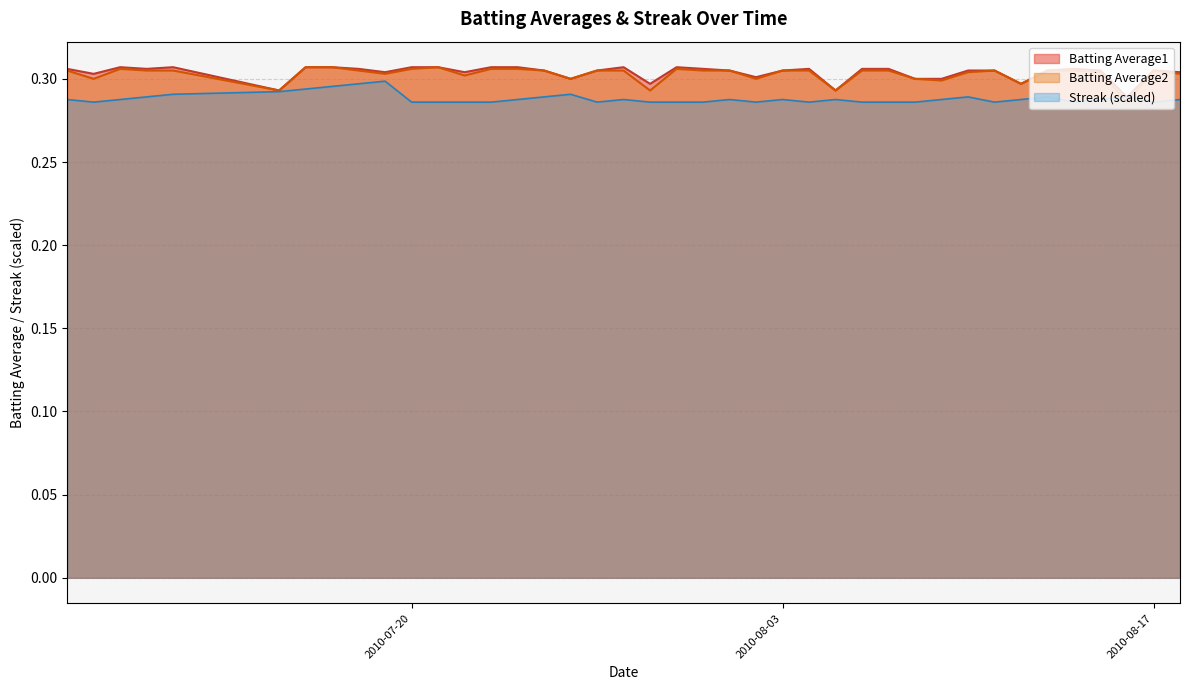

What are all the series names shown in the legend?

Batting Average1, Batting Average2, Streak (scaled)